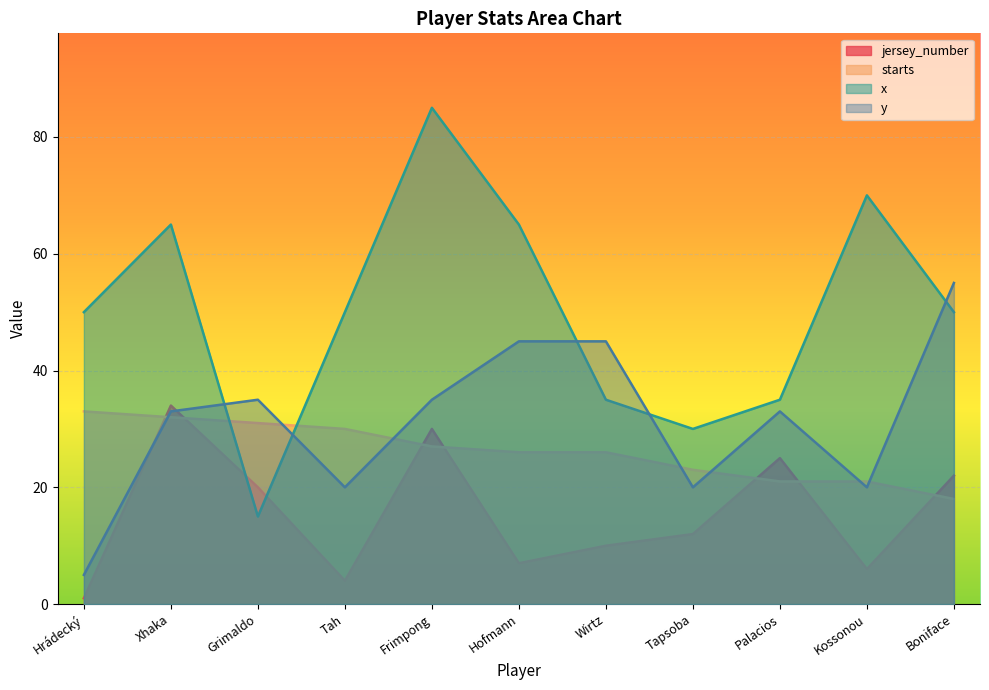

Is it true that starts equals 23 at Tapsoba?

True